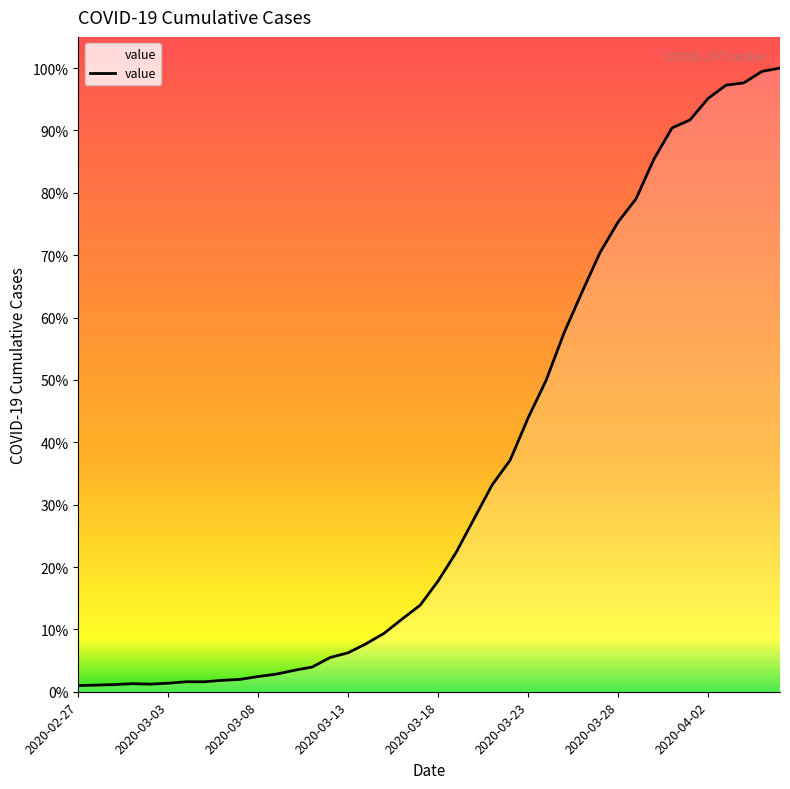

Is this an area chart (filled region under the line)?

No